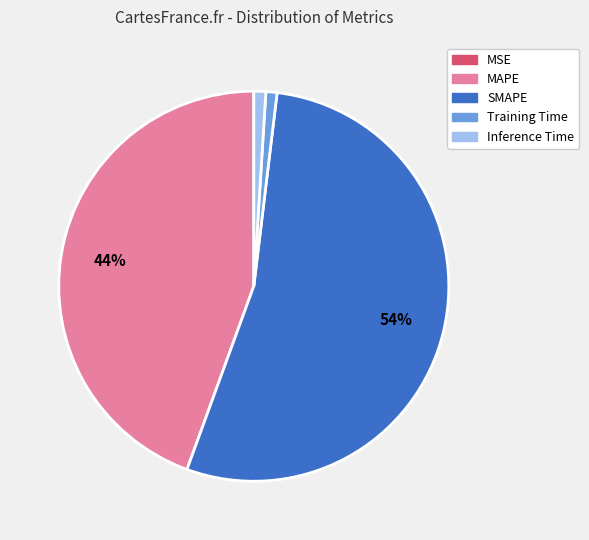

To the nearest percent, what is the difference between the SMAPE and Inference Time slice percentages?

53%